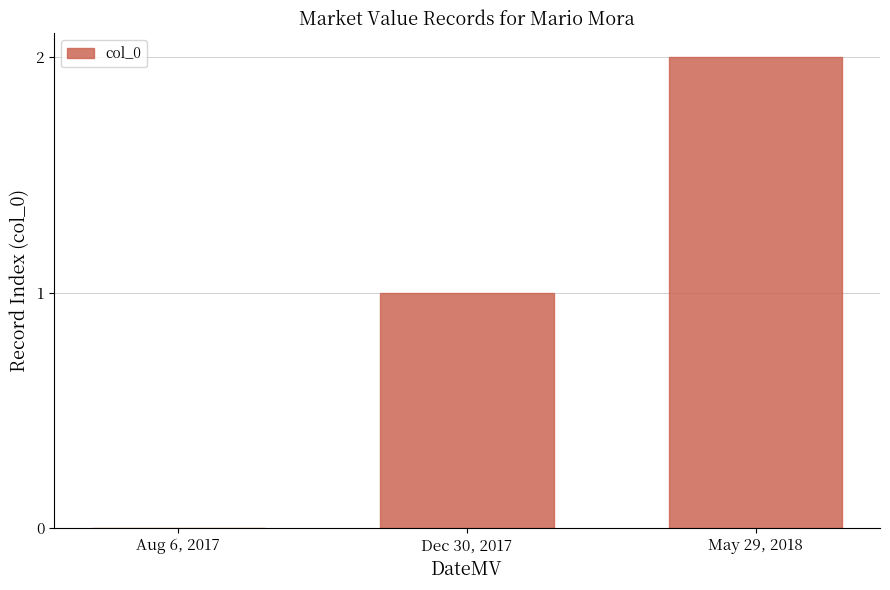

True or false: the data shows -1 at Aug 6, 2017.

False